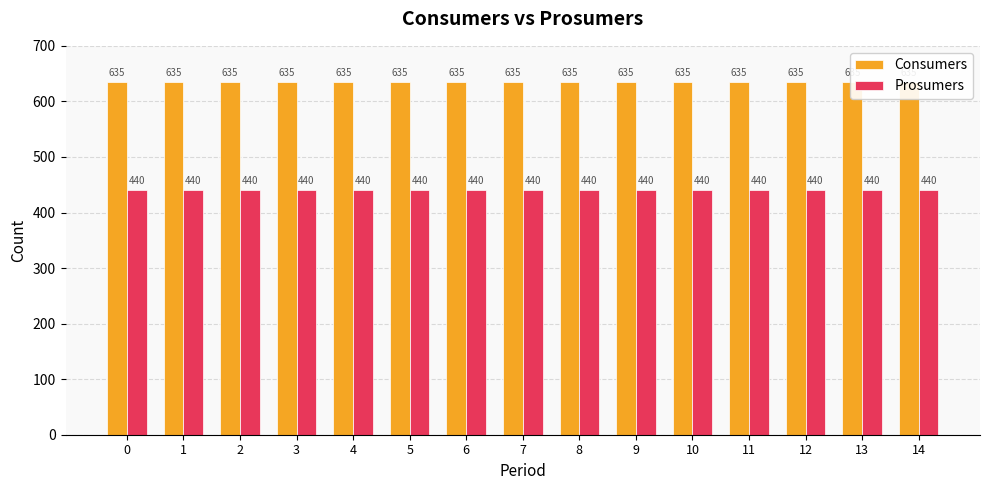

What is the value of the Prosumers bar at the 6th from the left?

440